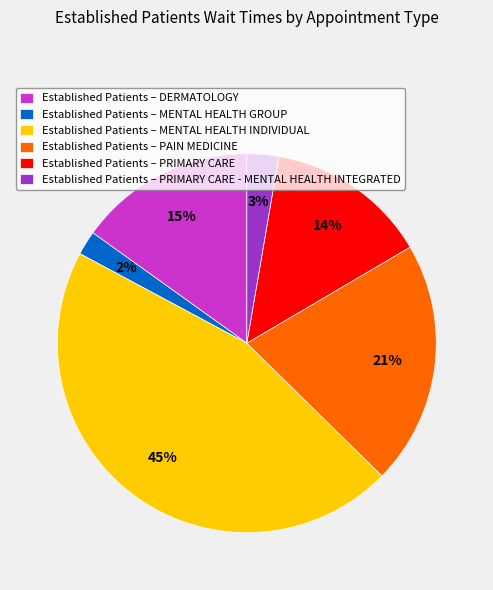

How many segments does this pie chart have?

6